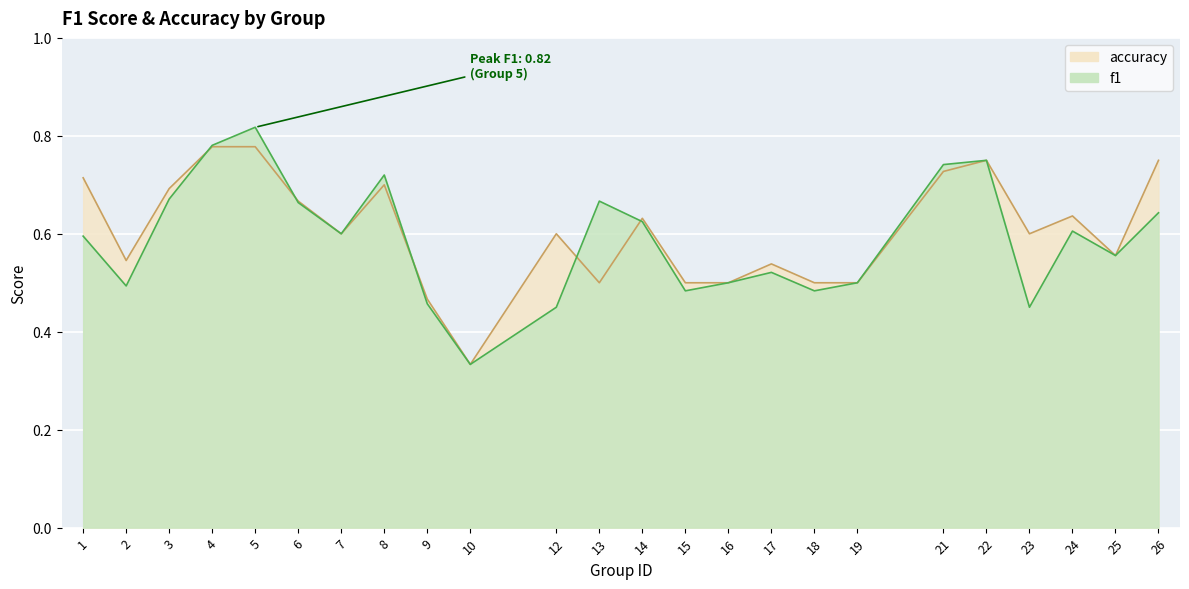

The f1 series shows 0.9 at 13. True or false?

False